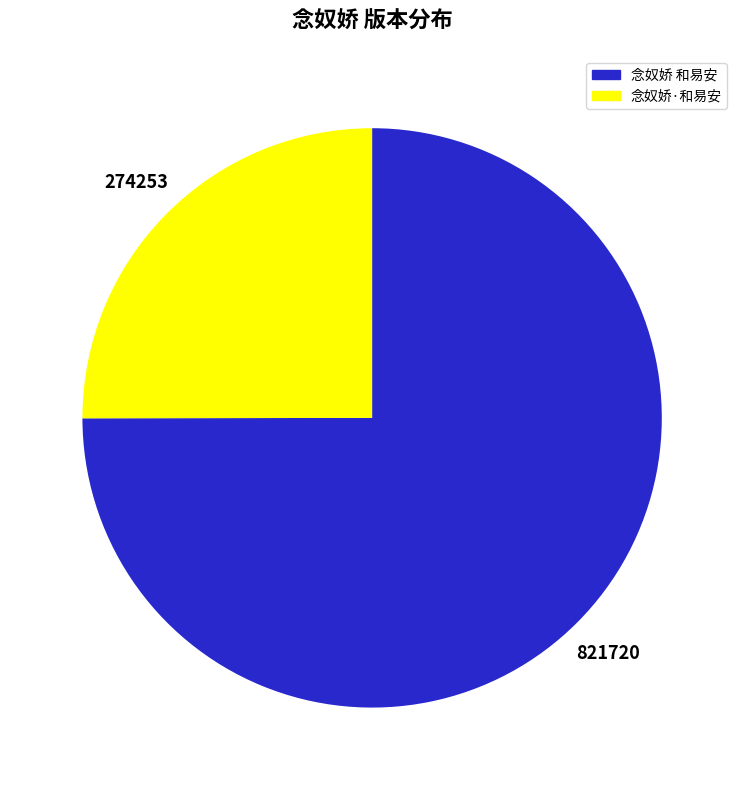

Count the number of slices in the pie.

2